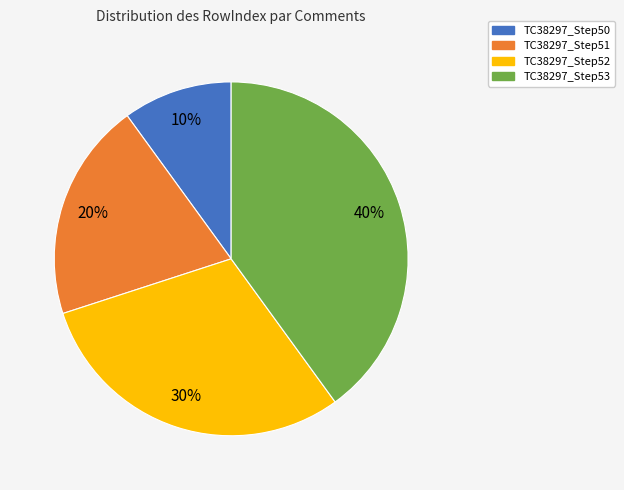

What is the smallest slice in the pie chart?

TC38297_Step50